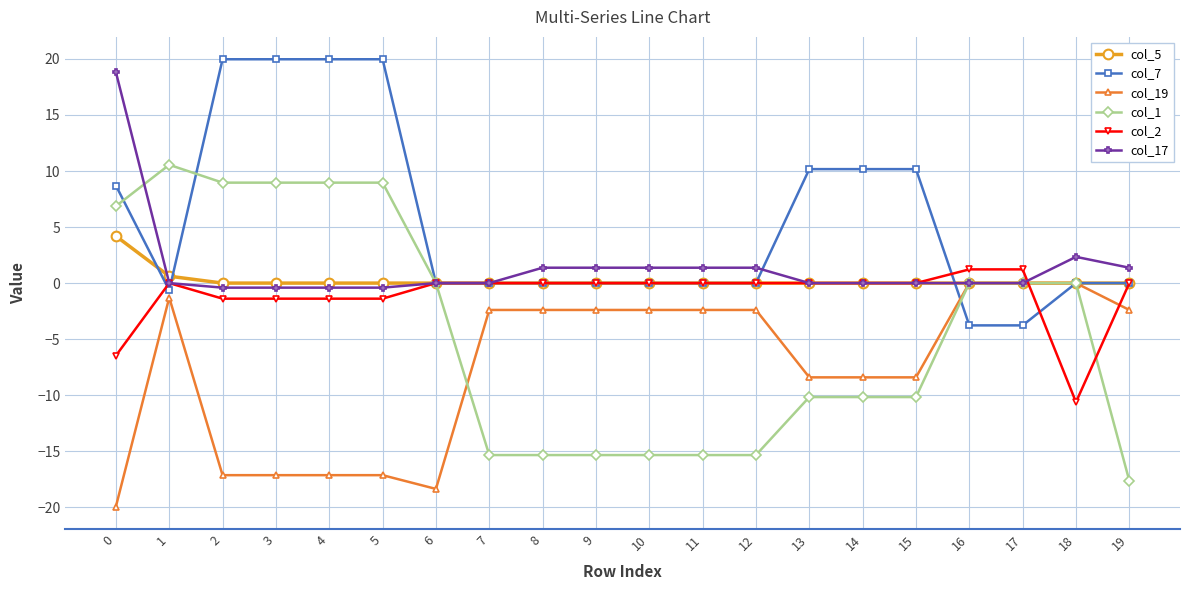

What is the difference between the maximum and second lowest values in the col_17 series?

19.2